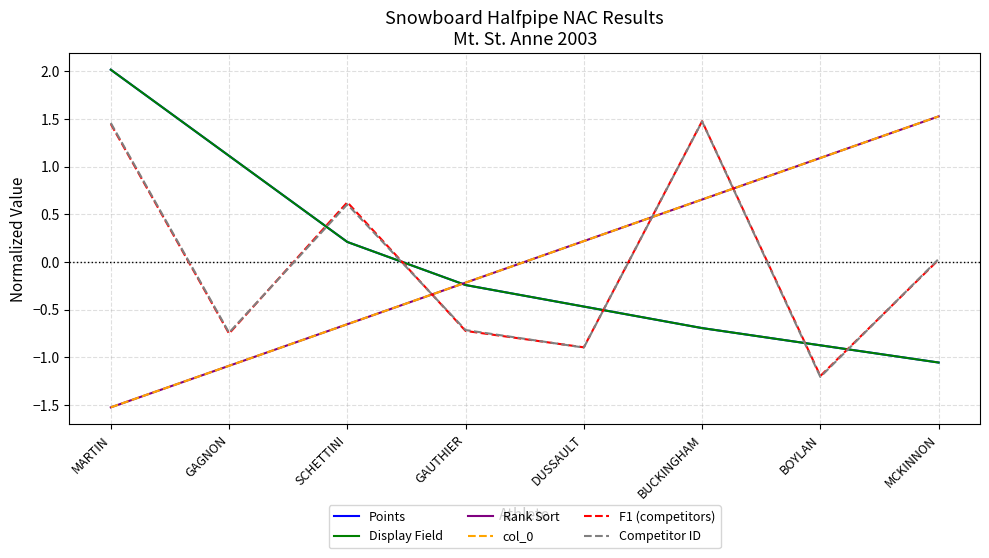

What is the label of the 7th point from the right?

GAGNON